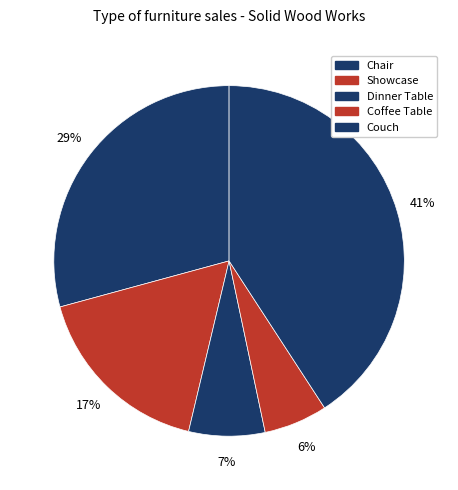

How many segments does this pie chart have?

5